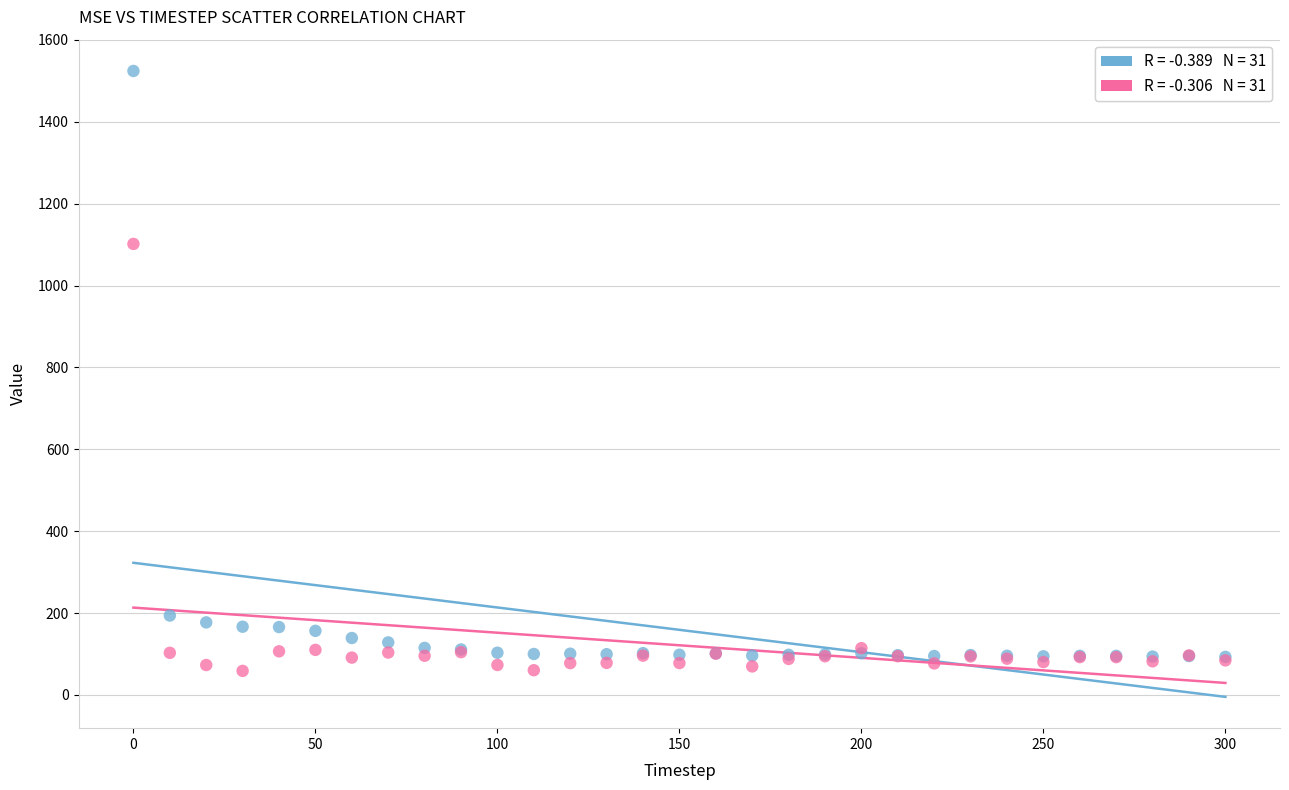

Across all series, what Y value is closest to 791?

1101.9